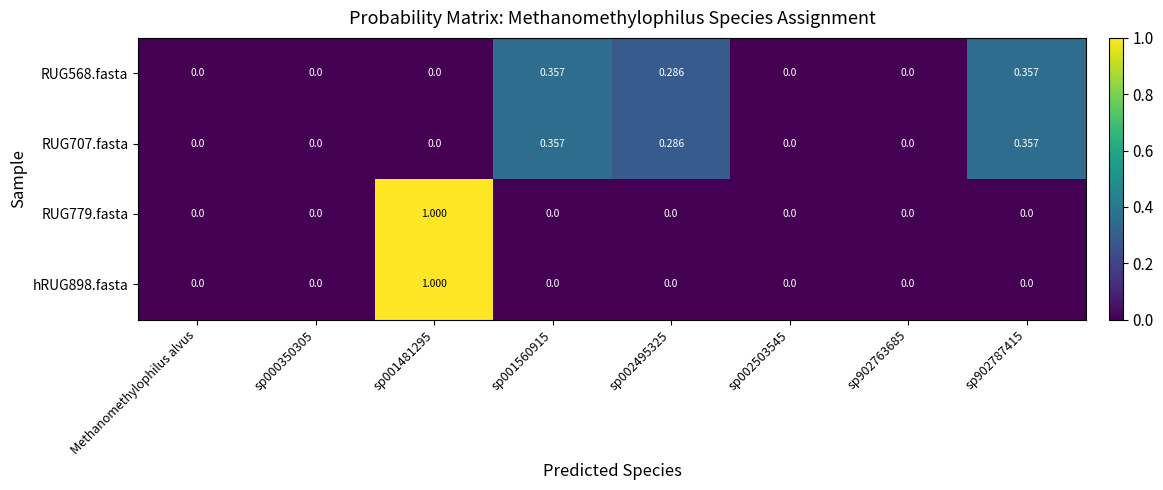

What is the maximum value shown in the chart?

1.0